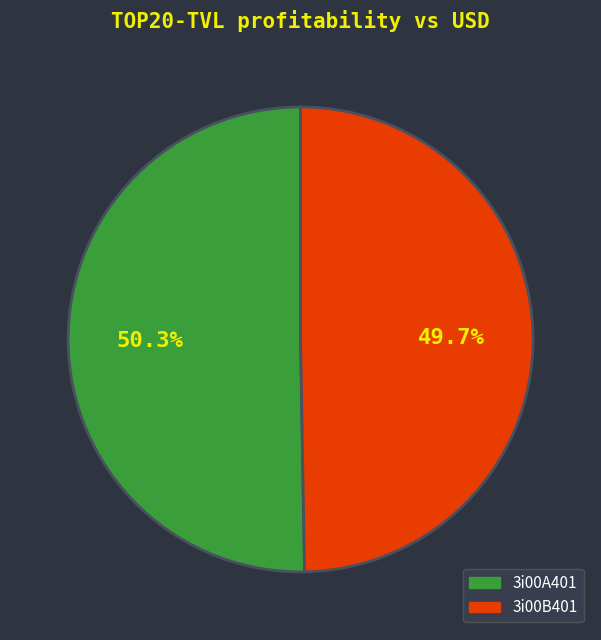

Which category has the smallest portion of the pie?

3i00B401